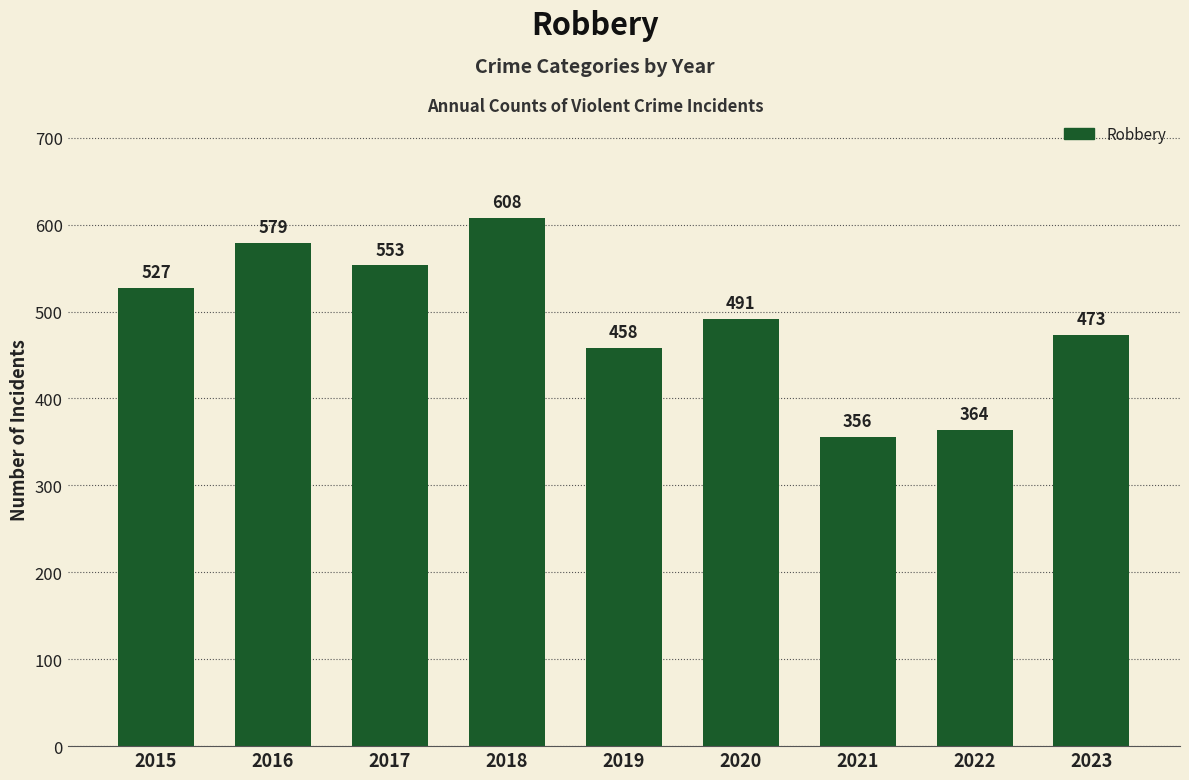

Reading right to left, transcribe all the data shown in this chart.

473	364	356	491	458	608	553	579	527